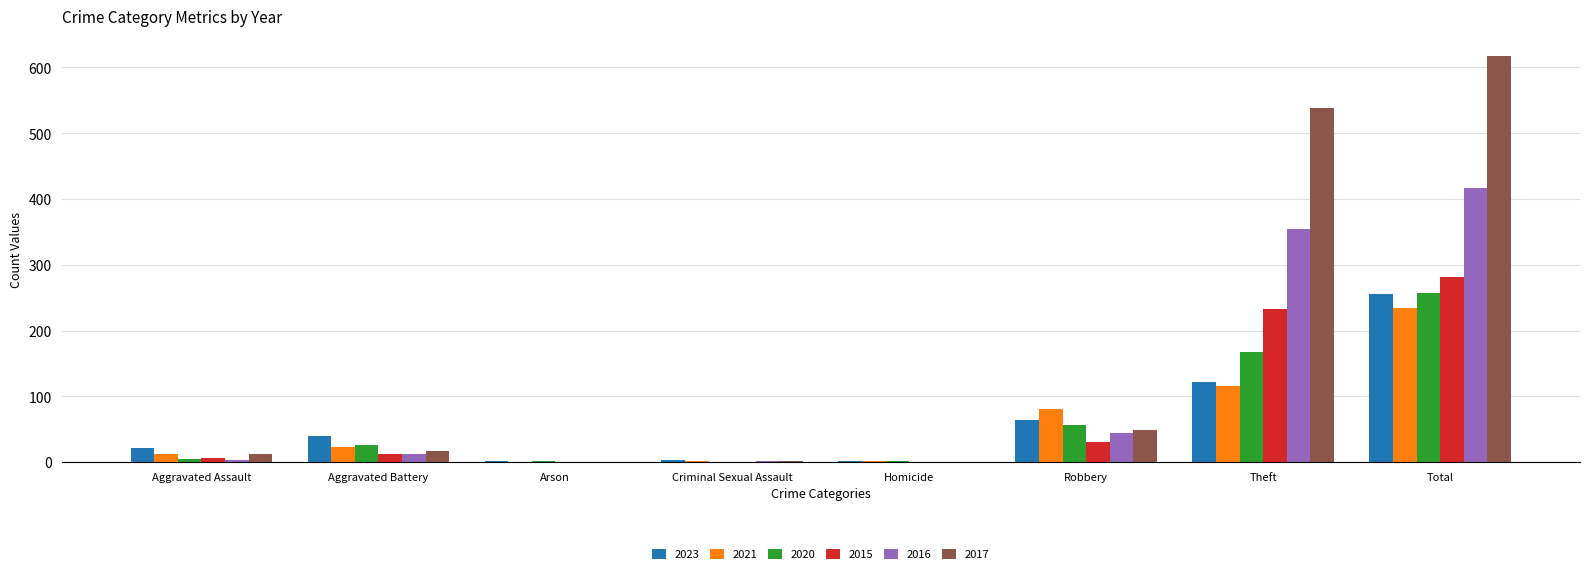

At which category is the sum across all series the highest?

Total